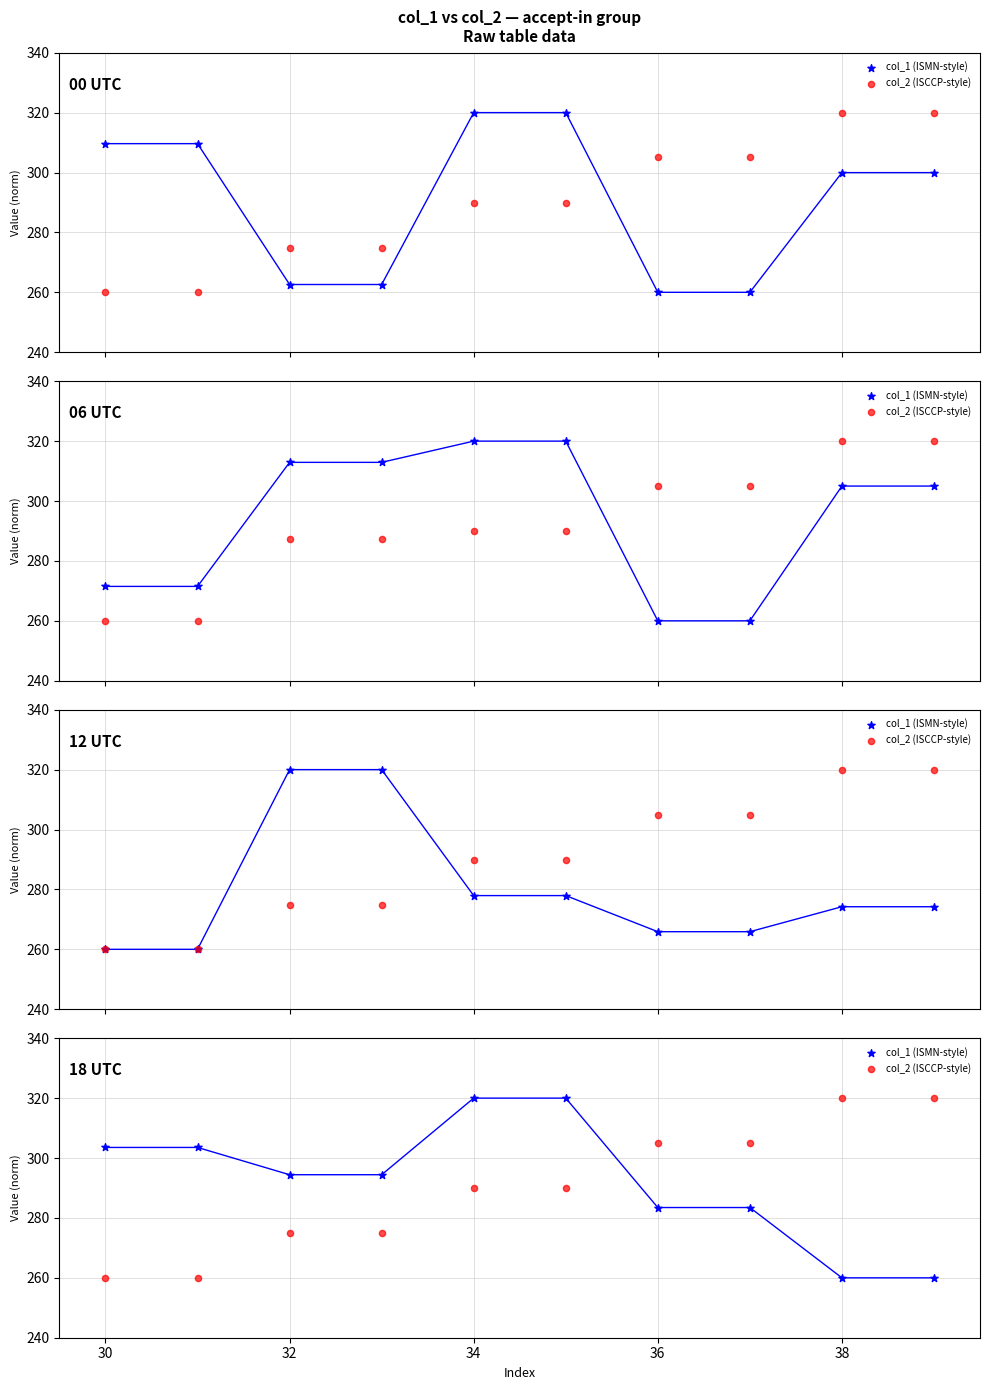

What are all the series names shown in the legend?

col_1 (ISMN-style), col_2 (ISCCP-style)